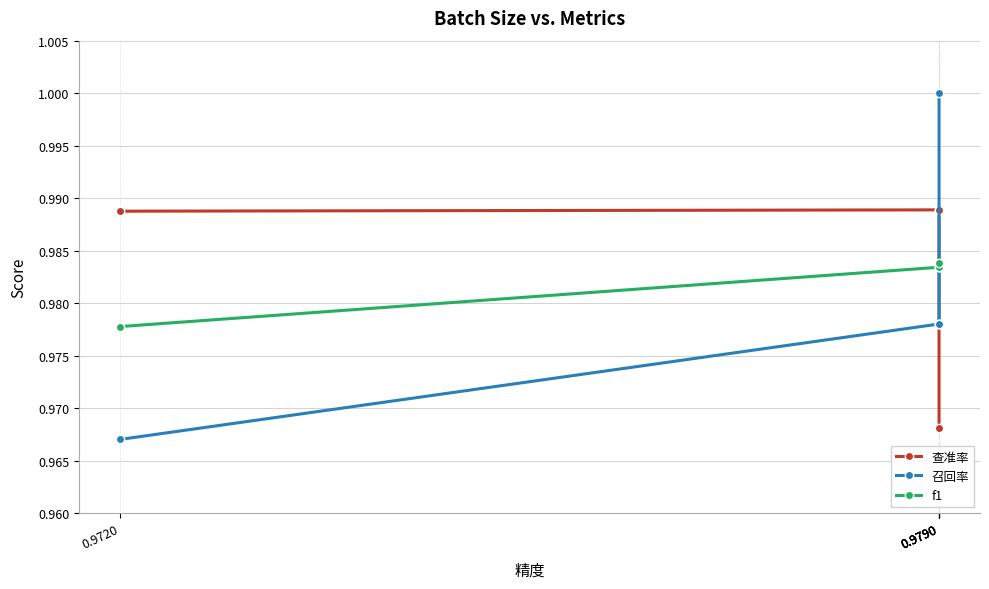

How many series are shown in this chart?

3